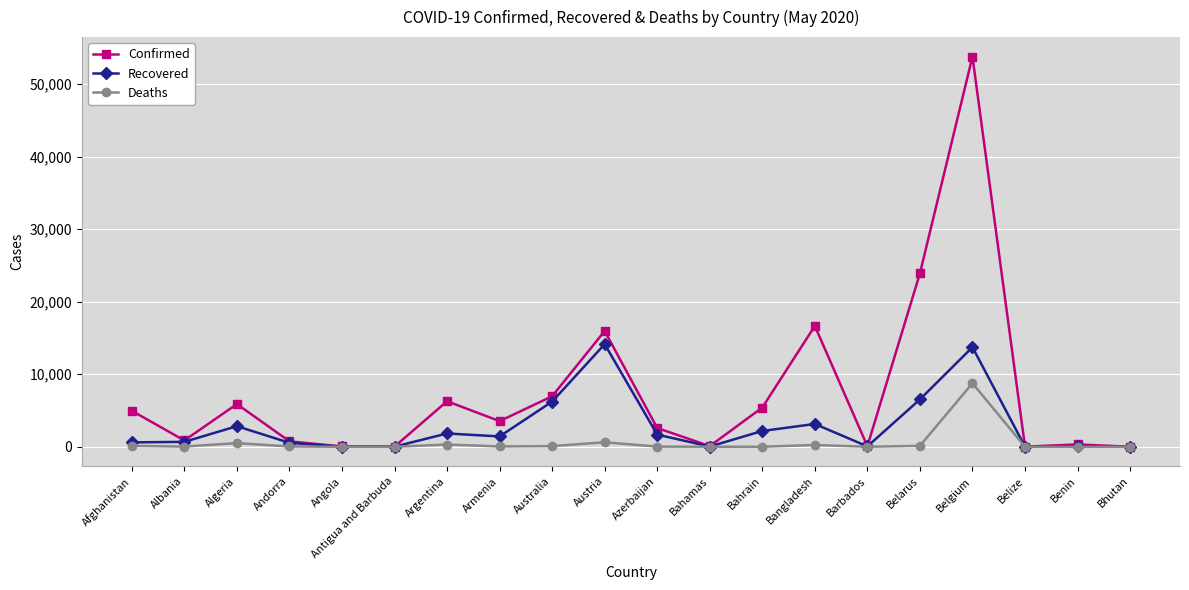

What is the total value across all series at Bahamas?

143